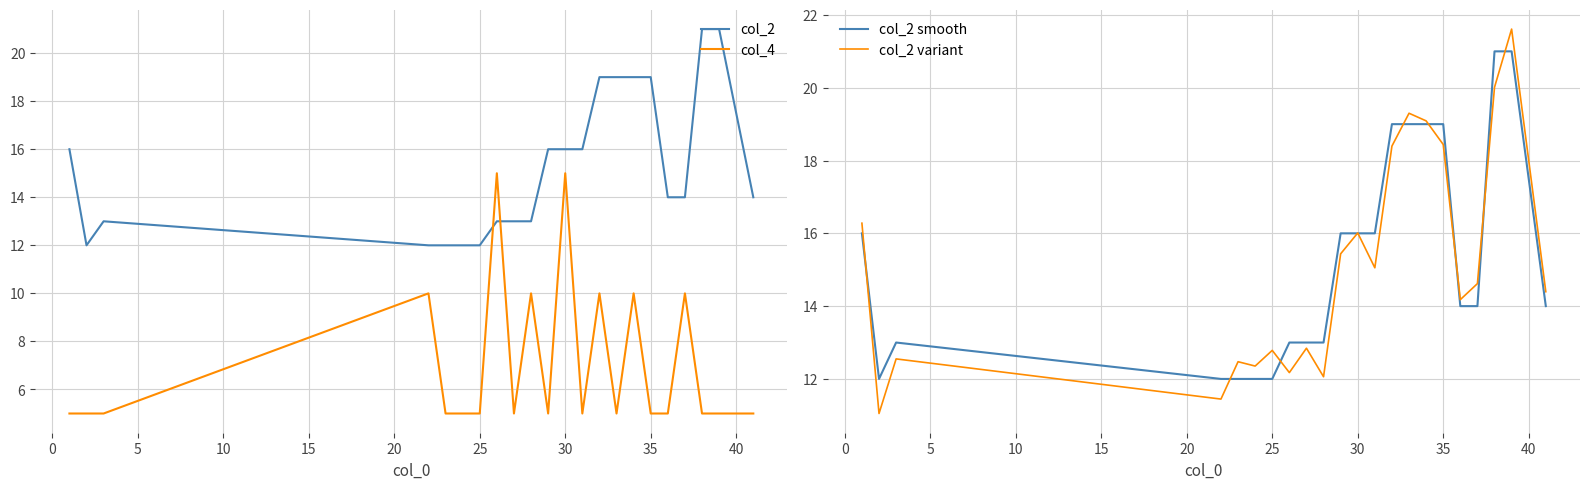

Count the col_2 values in the range 13 to 19.

15